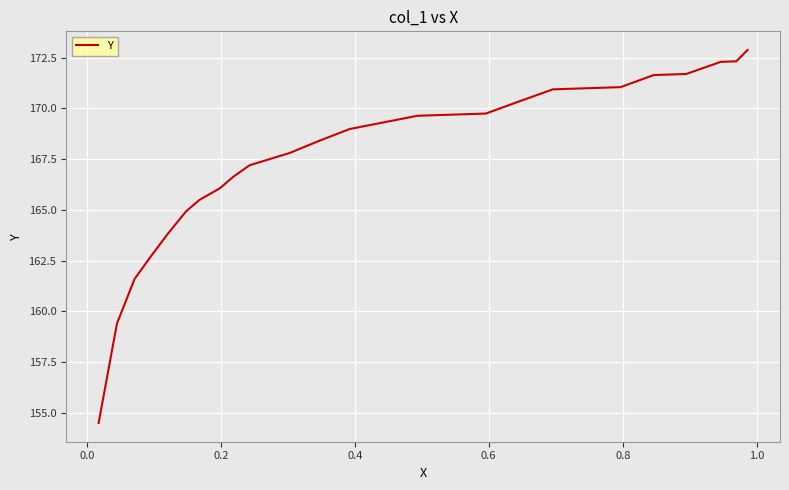

What is the greatest value displayed?

172.9